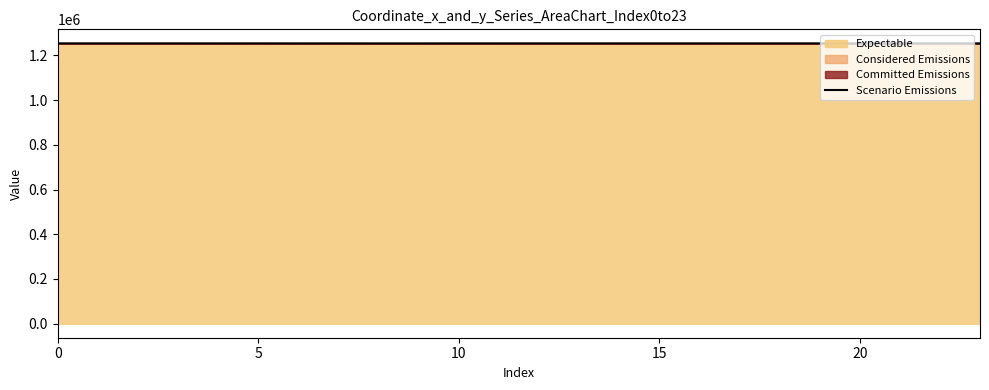

Which category has the lowest value across all series?

8